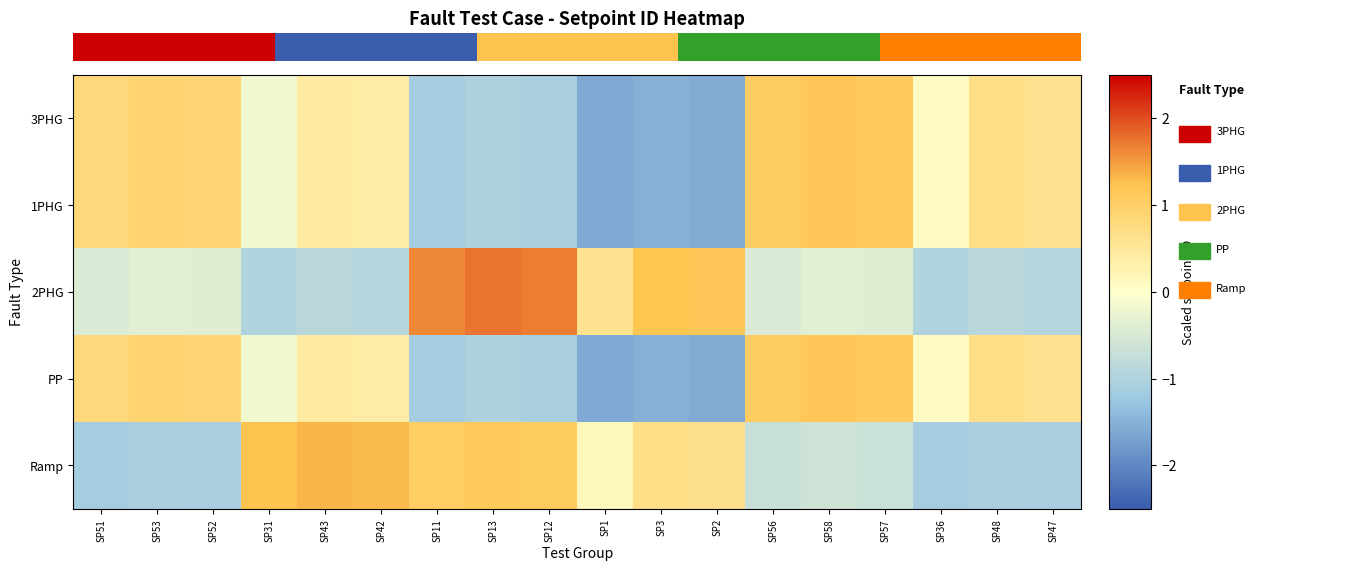

Reading right to left, list all the values displayed in this chart.

3PHG: SP47=0.6	SP48=0.7	SP36=0.1	SP57=1.1	SP58=1.2	SP56=1.1	SP2=-1.6	SP3=-1.5	SP1=-1.6	SP12=-1.1	SP13=-1.0	SP11=-1.1	SP42=0.4	SP43=0.4	SP31=-0.2	SP52=0.9	SP53=0.9	SP51=0.8
1PHG: SP47=0.6	SP48=0.7	SP36=0.1	SP57=1.1	SP58=1.2	SP56=1.1	SP2=-1.6	SP3=-1.5	SP1=-1.6	SP12=-1.1	SP13=-1.0	SP11=-1.1	SP42=0.4	SP43=0.4	SP31=-0.2	SP52=0.9	SP53=0.9	SP51=0.8
2PHG: SP47=-0.9	SP48=-0.9	SP36=-1.0	SP57=-0.4	SP58=-0.4	SP56=-0.5	SP2=1.2	SP3=1.2	SP1=0.6	SP12=1.7	SP13=1.7	SP11=1.6	SP42=-0.9	SP43=-0.9	SP31=-1.0	SP52=-0.4	SP53=-0.4	SP51=-0.5
PP: SP47=0.6	SP48=0.7	SP36=0.1	SP57=1.1	SP58=1.2	SP56=1.1	SP2=-1.6	SP3=-1.5	SP1=-1.6	SP12=-1.1	SP13=-1.0	SP11=-1.1	SP42=0.4	SP43=0.4	SP31=-0.2	SP52=0.9	SP53=0.9	SP51=0.8
Ramp: SP47=-1.1	SP48=-1.1	SP36=-1.1	SP57=-0.7	SP58=-0.6	SP56=-0.7	SP2=0.6	SP3=0.7	SP1=0.2	SP12=1.1	SP13=1.1	SP11=1.0	SP42=1.3	SP43=1.3	SP31=1.2	SP52=-1.1	SP53=-1.1	SP51=-1.1